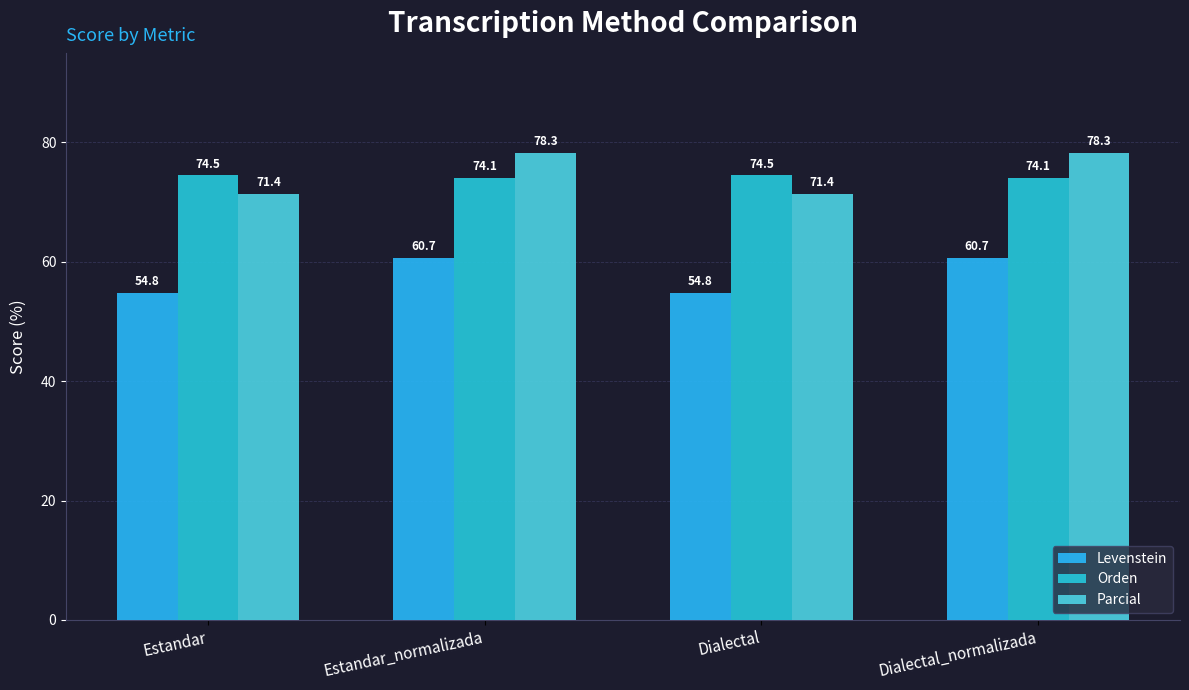

What is the difference between the highest and lowest values at Dialectal_normalizada?

17.6